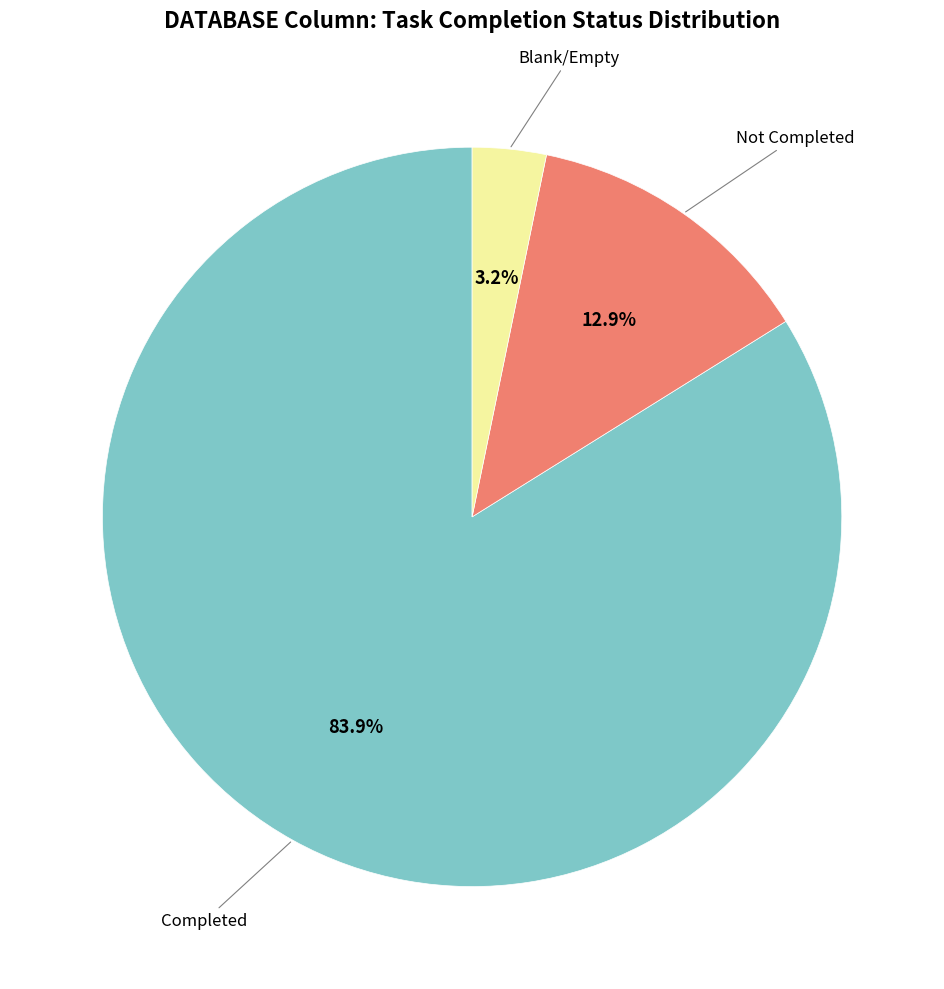

Does any single category account for the majority?

Yes